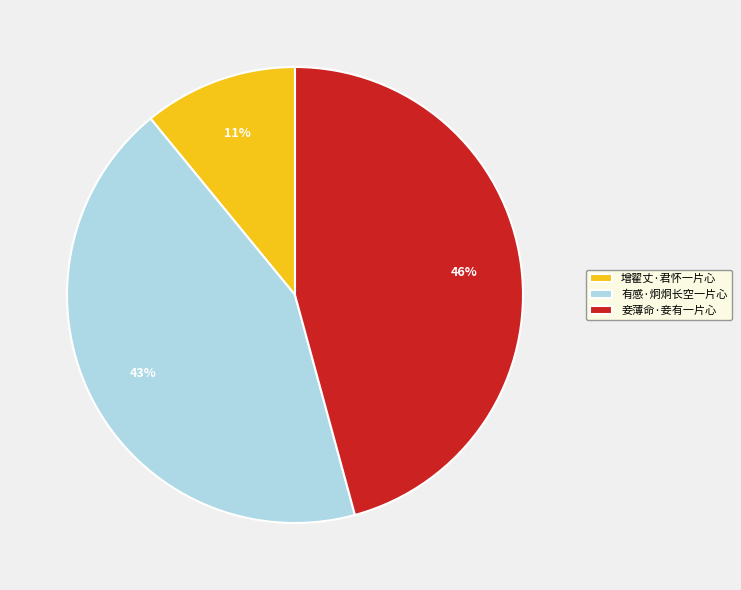

To the nearest percent, what is the average slice percentage?

33%